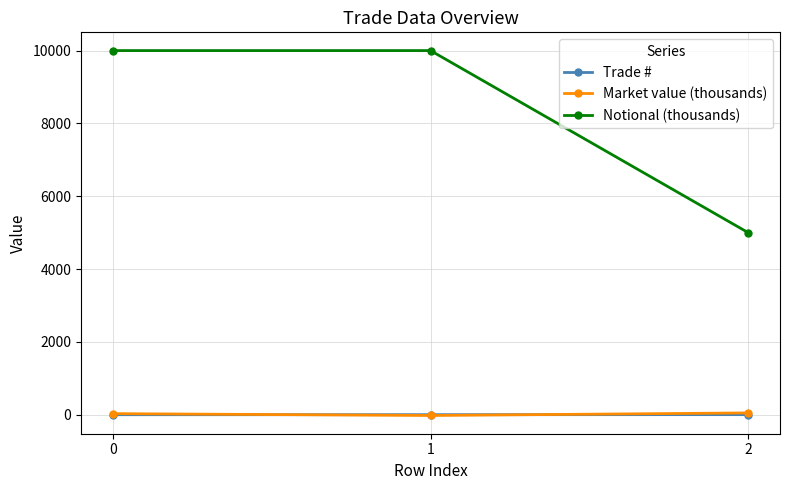

At how many categories does at least one series exceed 5291?

2